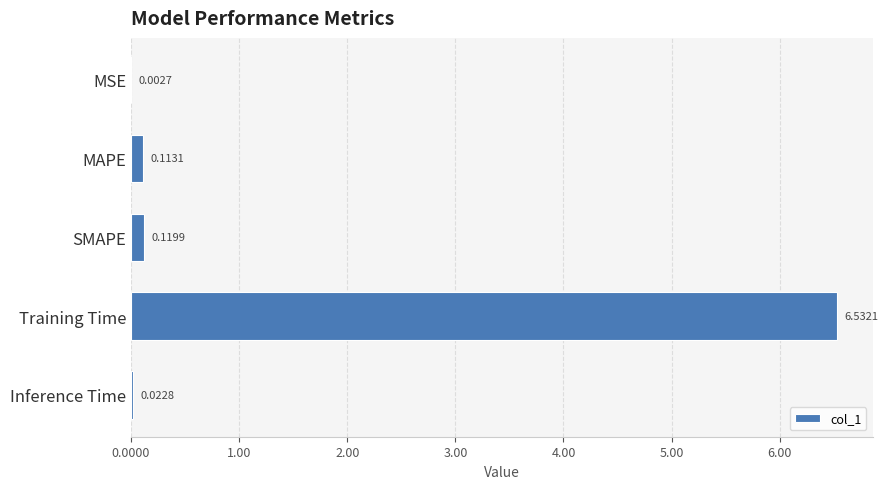

Where is the data nearest to the value 3?

SMAPE